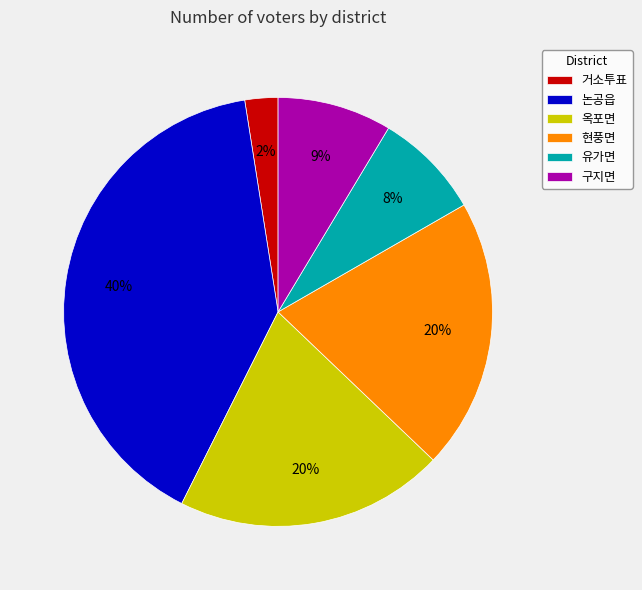

Between 현풍면 and 거소투표, which is larger?

현풍면